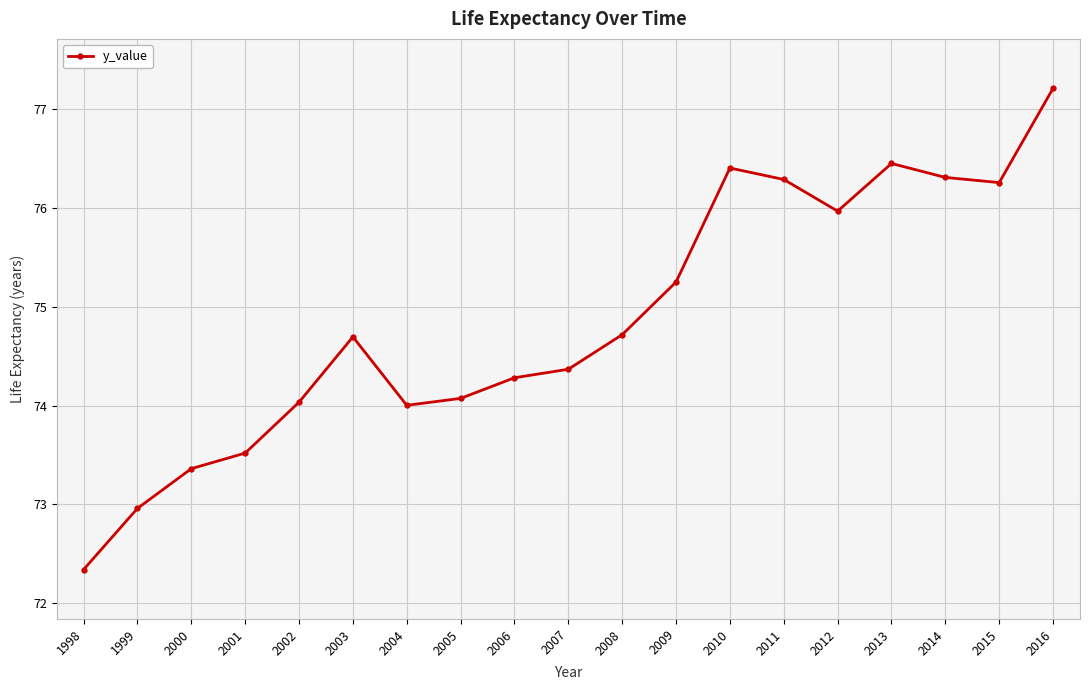

What is the change in value from 2010 to 2015?

-0.1